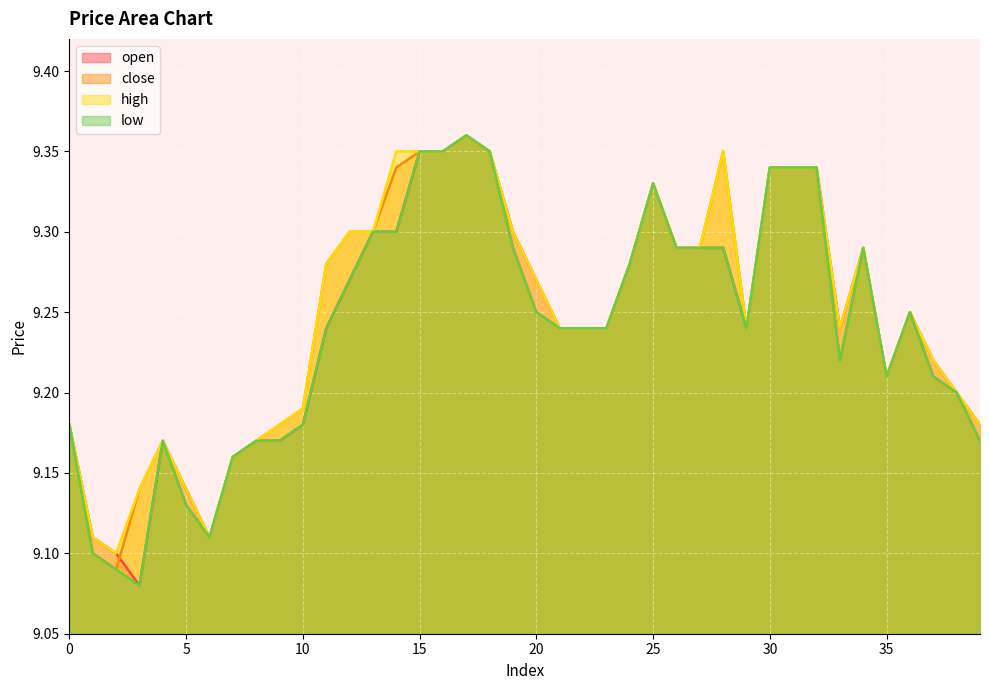

Reading right to left, transcribe all the data shown in this chart.

open: 39=9.2	38=9.2	37=9.2	36=9.2	35=9.2	34=9.3	33=9.2	32=9.3	31=9.3	30=9.3	29=9.2	28=9.3	27=9.3	26=9.3	25=9.3	24=9.3	23=9.2	22=9.2	21=9.2	20=9.3	19=9.3	18=9.3	17=9.4	16=9.3	15=9.3	14=9.3	13=9.3	12=9.3	11=9.2	10=9.2	9=9.2	8=9.2	7=9.2	6=9.1	5=9.1	4=9.2	3=9.1	2=9.1	1=9.1	0=9.2
close: 39=9.2	38=9.2	37=9.2	36=9.2	35=9.2	34=9.3	33=9.2	32=9.3	31=9.3	30=9.3	29=9.2	28=9.3	27=9.3	26=9.3	25=9.3	24=9.3	23=9.2	22=9.2	21=9.2	20=9.2	19=9.3	18=9.3	17=9.4	16=9.3	15=9.3	14=9.3	13=9.3	12=9.3	11=9.3	10=9.2	9=9.2	8=9.2	7=9.2	6=9.1	5=9.1	4=9.2	3=9.1	2=9.1	1=9.1	0=9.2
high: 39=9.2	38=9.2	37=9.2	36=9.2	35=9.2	34=9.3	33=9.2	32=9.3	31=9.3	30=9.3	29=9.2	28=9.3	27=9.3	26=9.3	25=9.3	24=9.3	23=9.2	22=9.2	21=9.2	20=9.3	19=9.3	18=9.3	17=9.4	16=9.3	15=9.3	14=9.3	13=9.3	12=9.3	11=9.3	10=9.2	9=9.2	8=9.2	7=9.2	6=9.1	5=9.1	4=9.2	3=9.1	2=9.1	1=9.1	0=9.2
low: 39=9.2	38=9.2	37=9.2	36=9.2	35=9.2	34=9.3	33=9.2	32=9.3	31=9.3	30=9.3	29=9.2	28=9.3	27=9.3	26=9.3	25=9.3	24=9.3	23=9.2	22=9.2	21=9.2	20=9.2	19=9.3	18=9.3	17=9.4	16=9.3	15=9.3	14=9.3	13=9.3	12=9.3	11=9.2	10=9.2	9=9.2	8=9.2	7=9.2	6=9.1	5=9.1	4=9.2	3=9.1	2=9.1	1=9.1	0=9.2